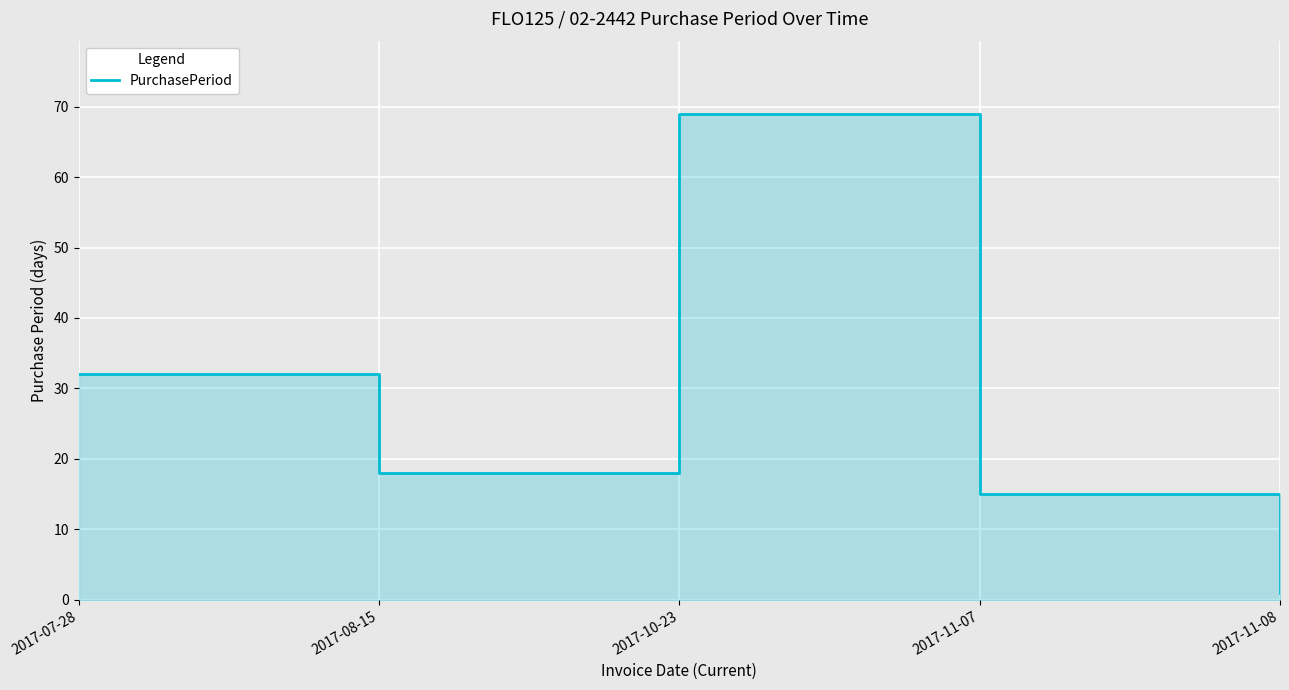

Which has a higher value, 2017-10-23 or 2017-11-07?

2017-10-23